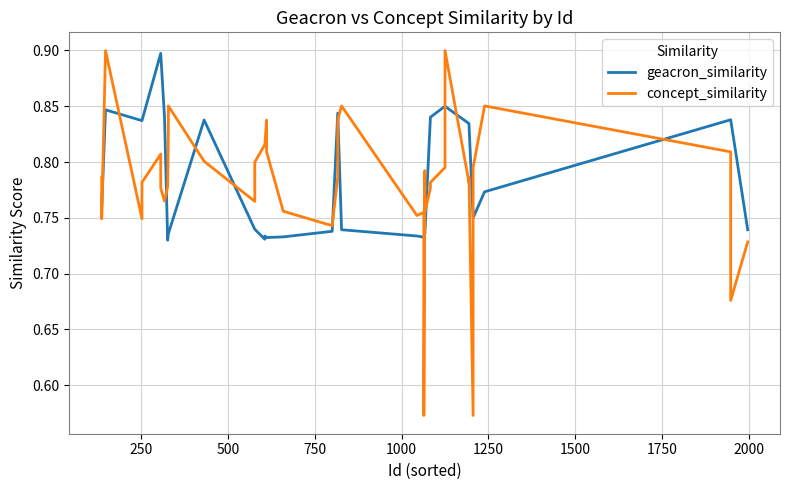

How many geacron_similarity values are between 0 and 1?

40